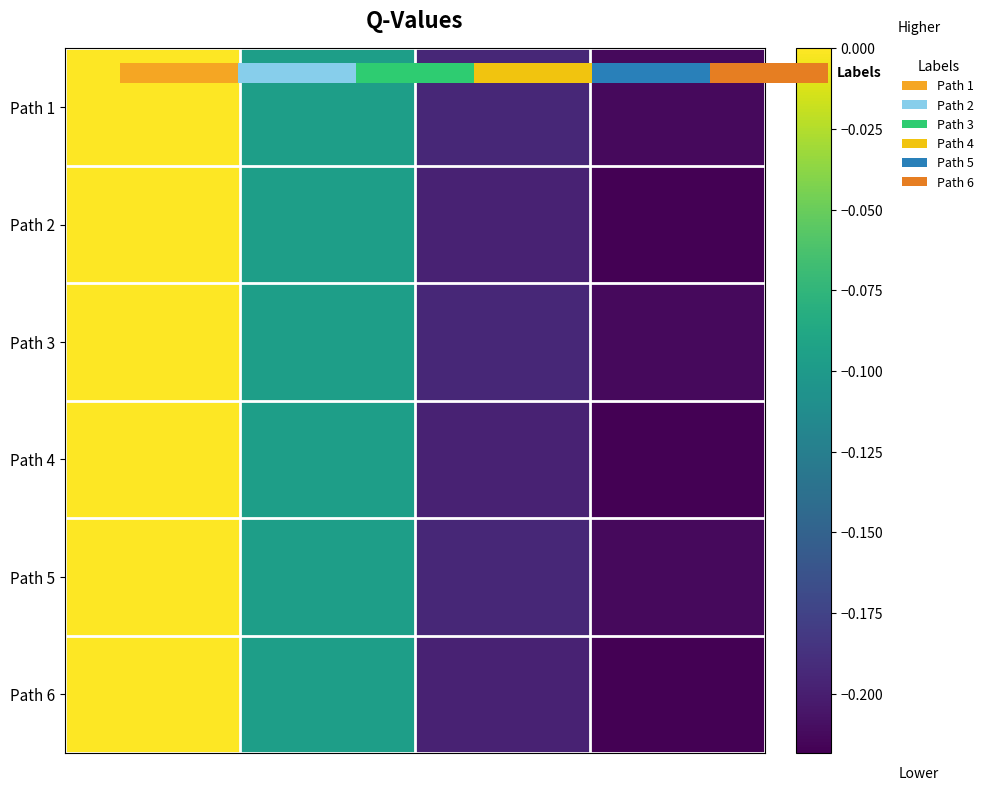

The Path 4 series shows -0.1 at Step 1. True or false?

True